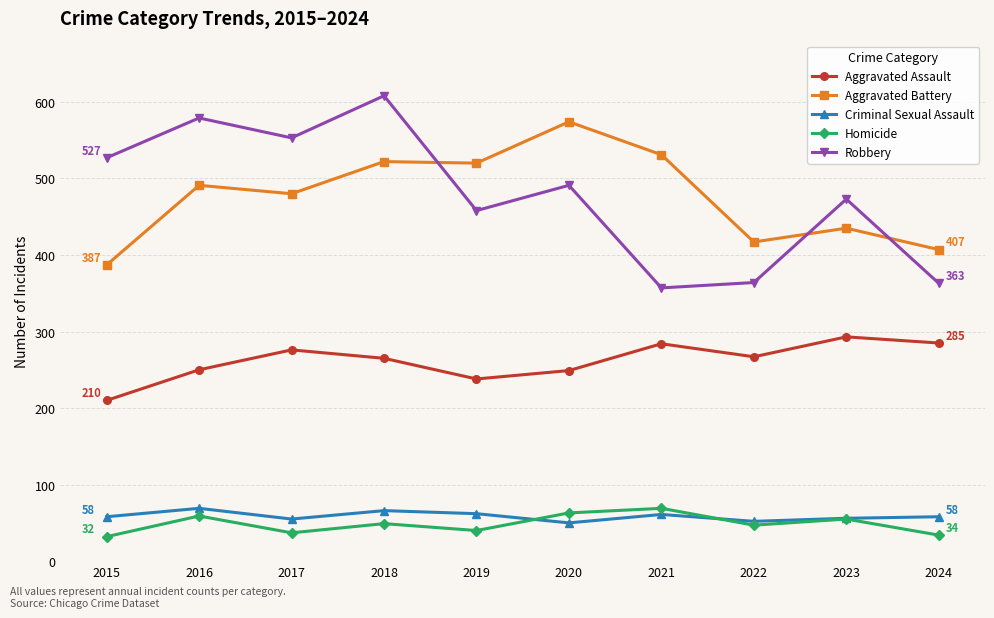

How many categories are shown in the chart?

10